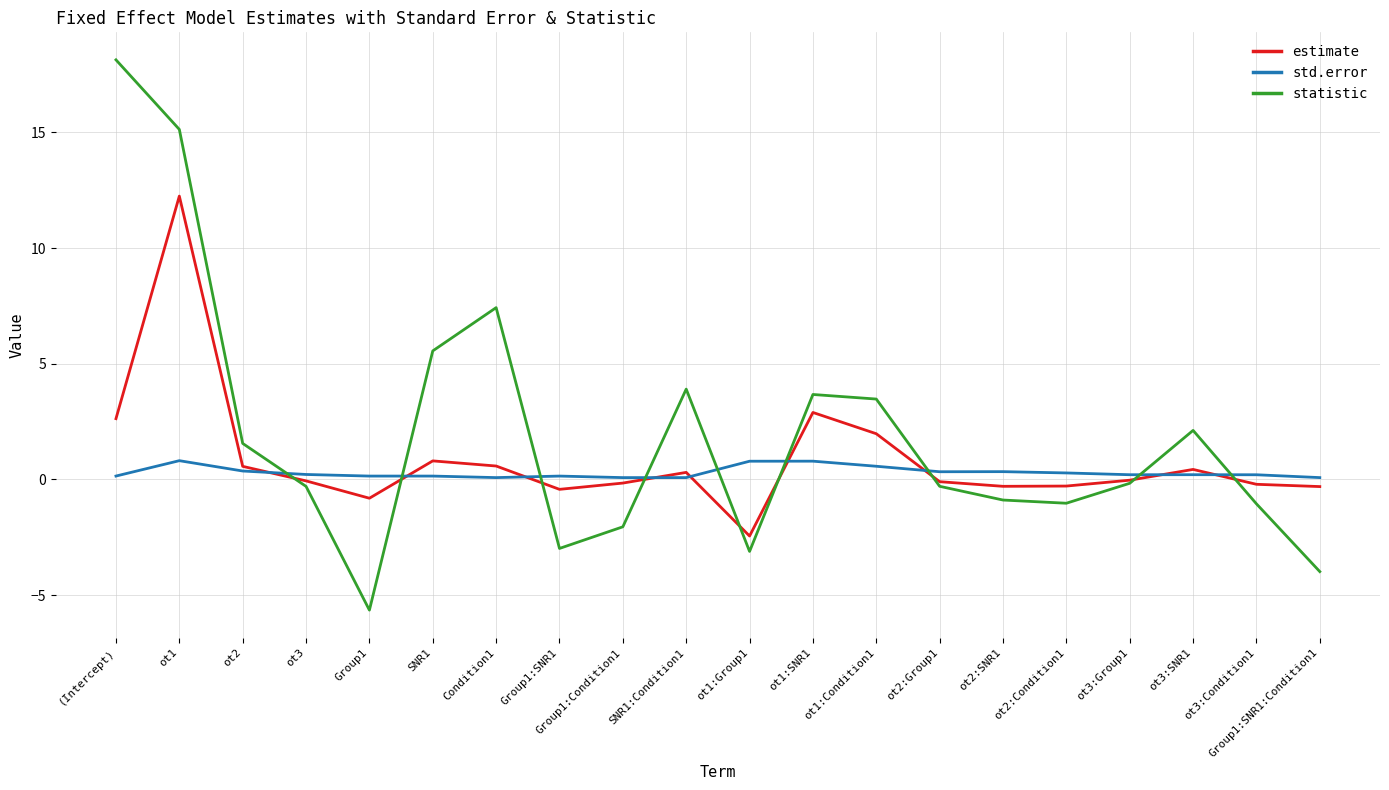

Rank the series by their maximum value, from lowest to highest.

std.error, estimate, statistic